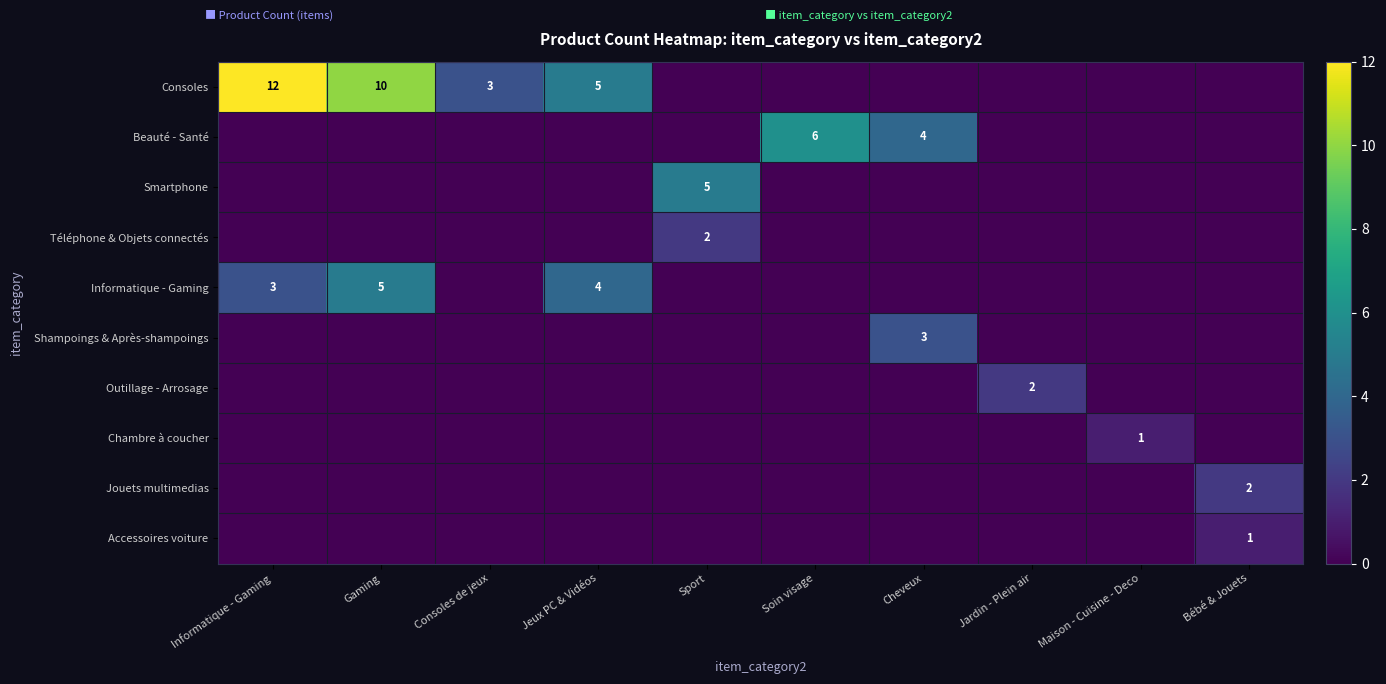

Which label corresponds to the smallest value in the chart?

Sport